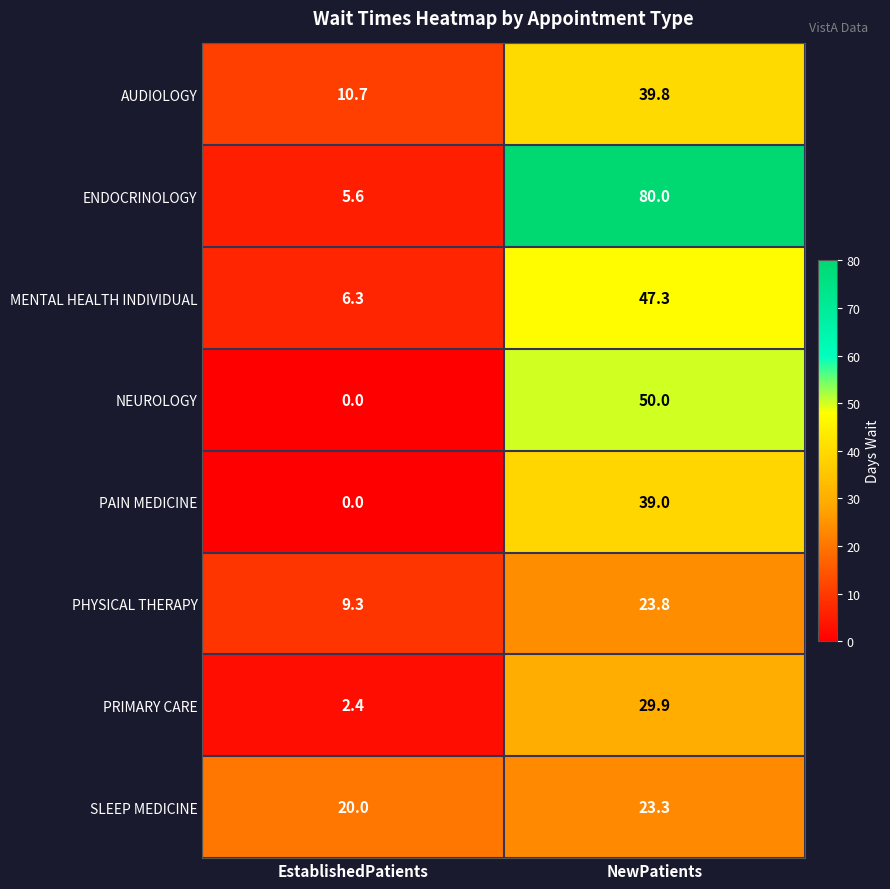

What is the sum of the PHYSICAL THERAPY values at EstablishedPatients and NewPatients?

33.1